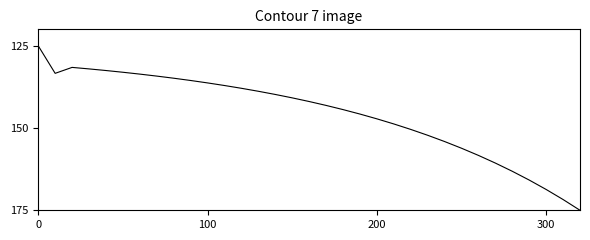

Reading left to right, extract all data points from this chart.

125.0	133.4	131.6	132.0	132.5	133.0	133.6	134.2	134.9	135.5	136.3	137.1	137.9	138.8	139.8	140.8	141.9	143.1	144.4	145.7	147.2	148.8	150.4	152.2	154.1	156.1	158.3	160.6	163.1	165.8	168.7	171.7	175.0